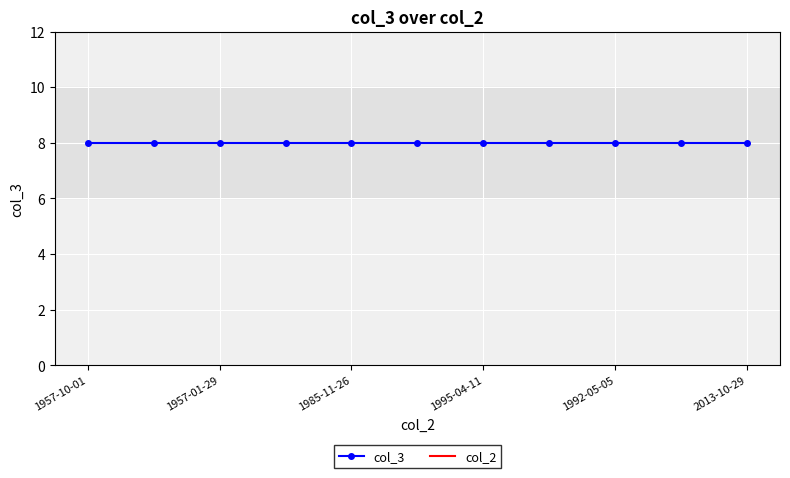

What is the smallest value displayed?

8